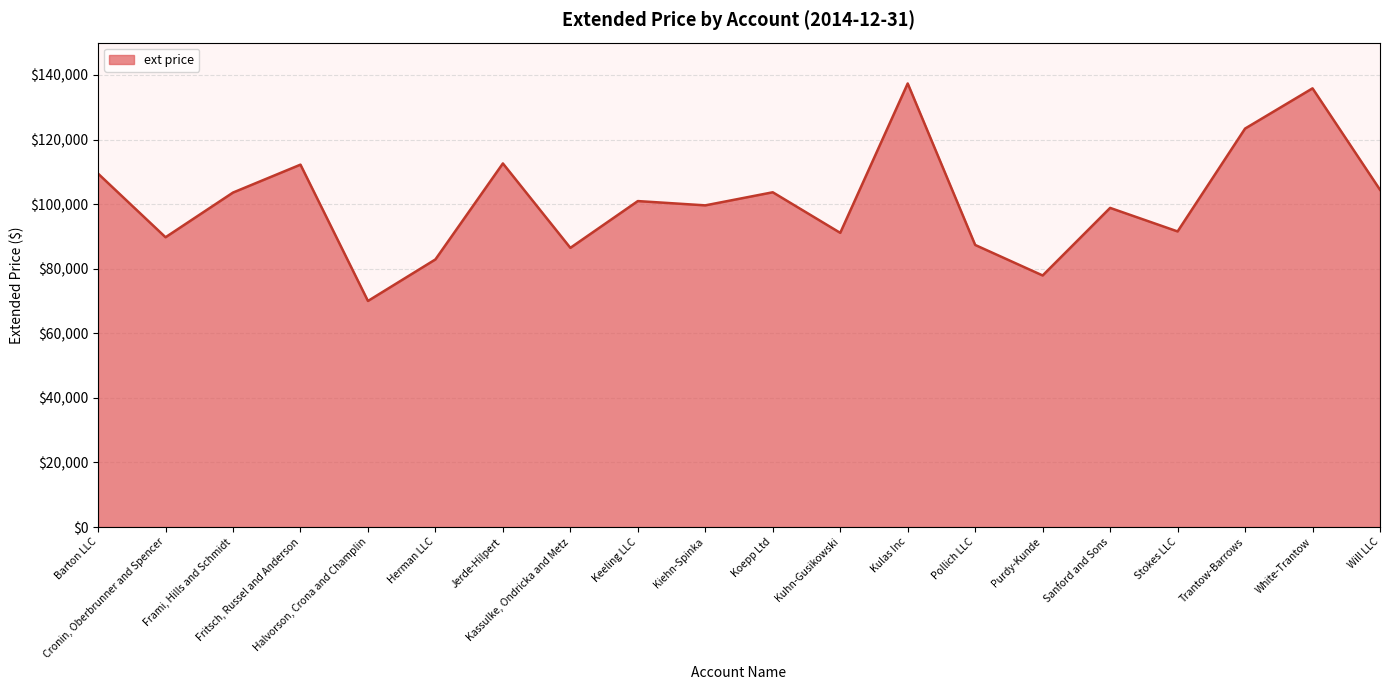

Rank the categories by value from lowest to highest.

Halvorson, Crona and Champlin, Purdy-Kunde, Herman LLC, Kassulke, Ondricka and Metz, Pollich LLC, Cronin, Oberbrunner and Spencer, Kuhn-Gusikowski, Stokes LLC, Sanford and Sons, Kiehn-Spinka, Keeling LLC, Frami, Hills and Schmidt, Koepp Ltd, Will LLC, Barton LLC, Fritsch, Russel and Anderson, Jerde-Hilpert, Trantow-Barrows, White-Trantow, Kulas Inc